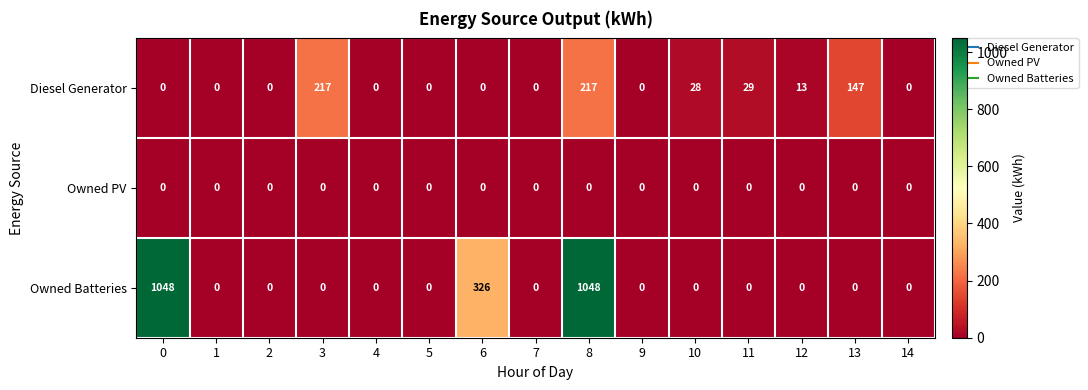

Rank the series by their average value, from lowest to highest.

Owned PV, Diesel Generator, Owned Batteries